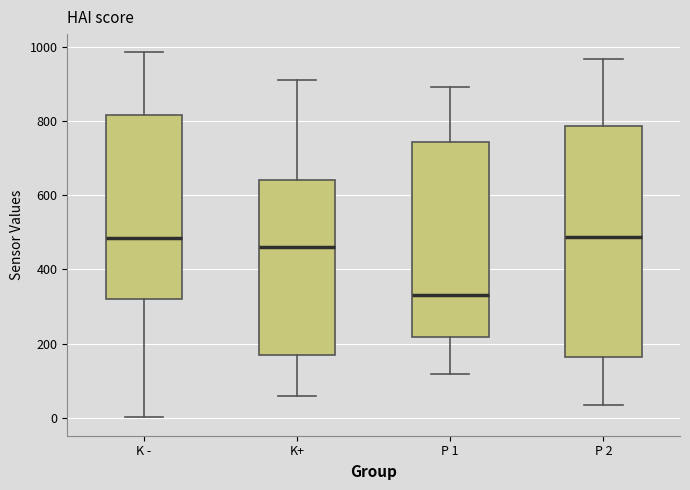

Reading left to right, transcribe this box plot: for each box, give where its median line is, the range the box spans, and where its two whiskers end, as read against the y-axis. The values are not printed on the chart, so give them approximately, as read against the axis.

K -: median 480, box 320 to 820, whiskers 0 to 980
K+: median 460, box 160 to 640, whiskers 60 to 920
P 1: median 340, box 220 to 740, whiskers 120 to 900
P 2: median 480, box 160 to 780, whiskers 40 to 960